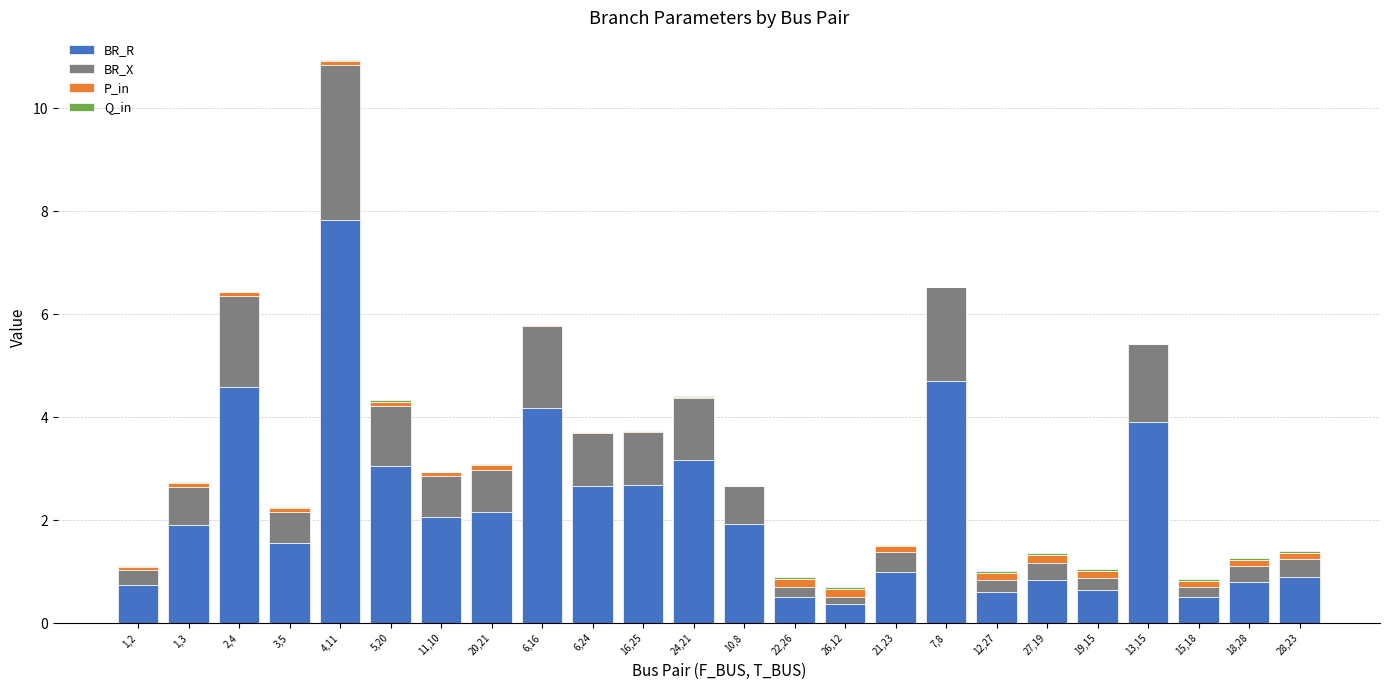

True or false: BR_R has a value of 3.8 at 6,24.

False